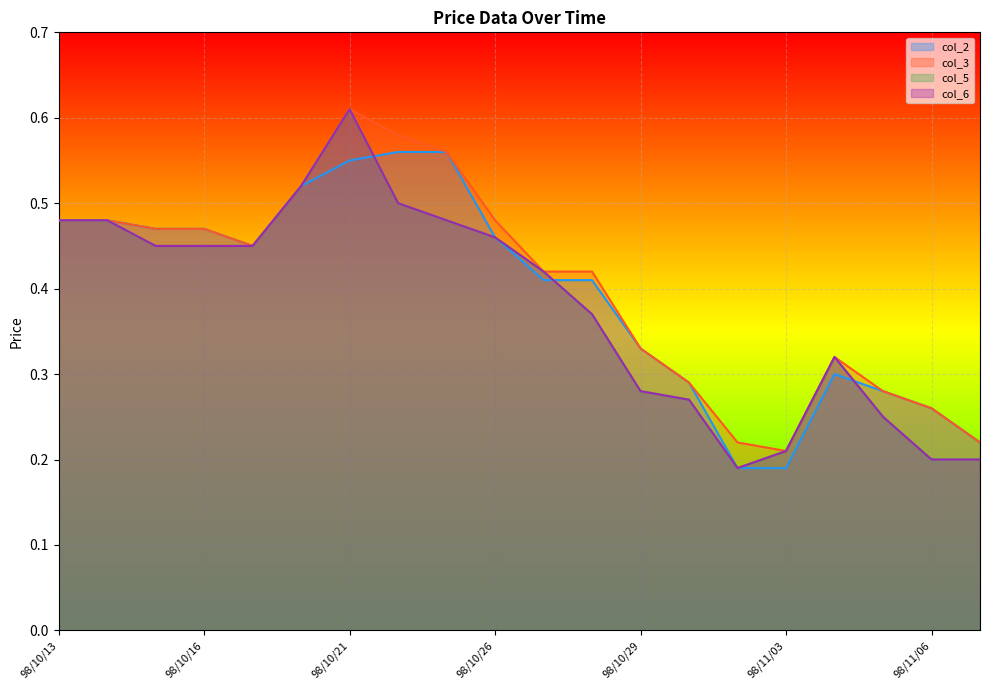

Where is col_5 nearest to the value 0?

98/11/02